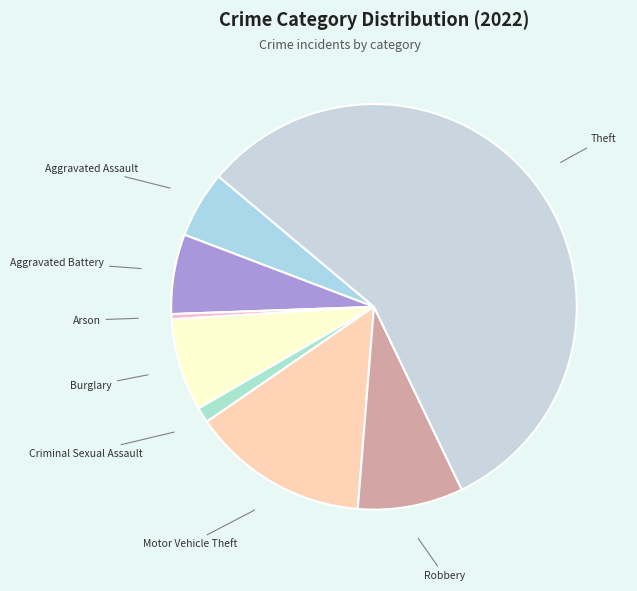

To the nearest percent, what is the average slice percentage?

12%